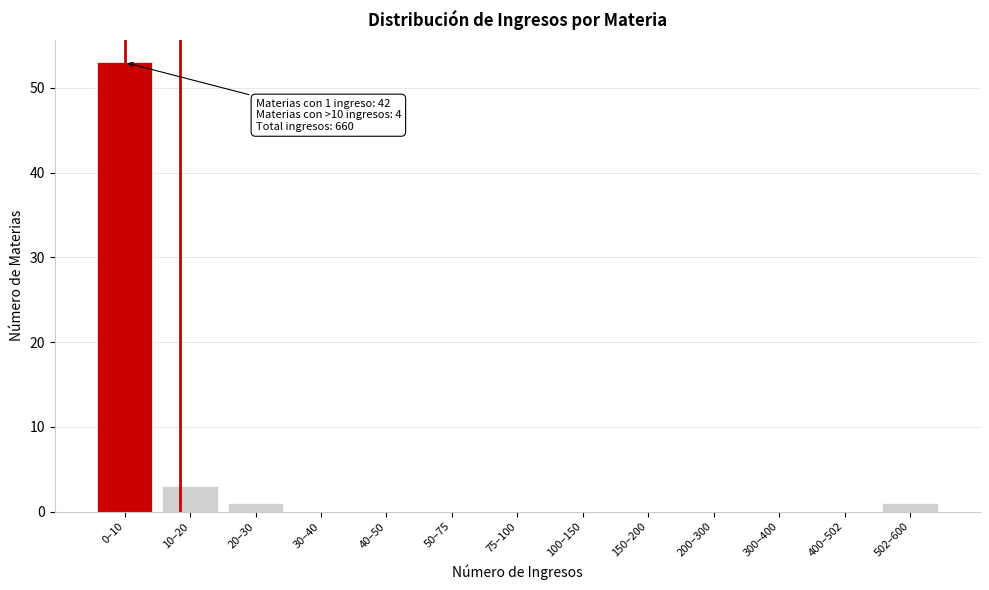

Reading right to left, list all the values displayed in this chart.

502–600=1	400–502=0	300–400=0	200–300=0	150–200=0	100–150=0	75–100=0	50–75=0	40–50=0	30–40=0	20–30=1	10–20=3	0–10=53